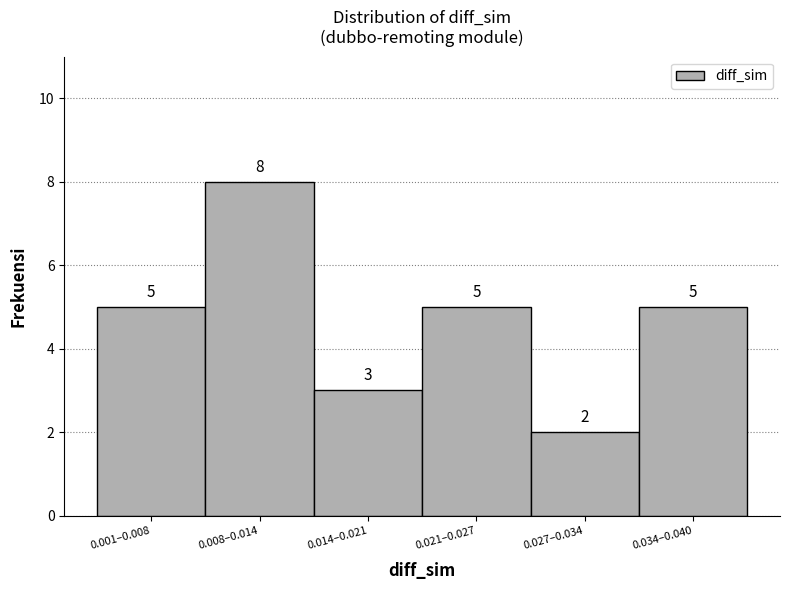

Reading right to left, list all the values displayed in this chart.

5	2	5	3	8	5